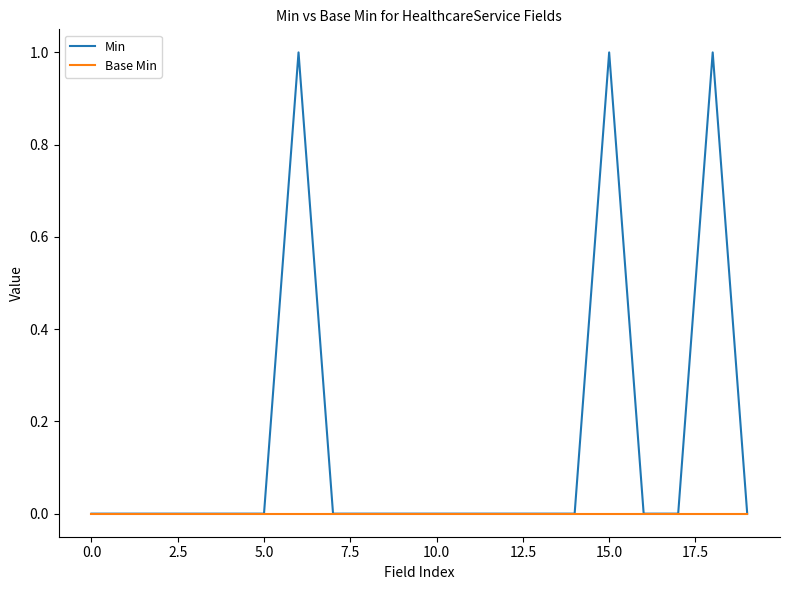

How many Min values are between 0 and 1?

20